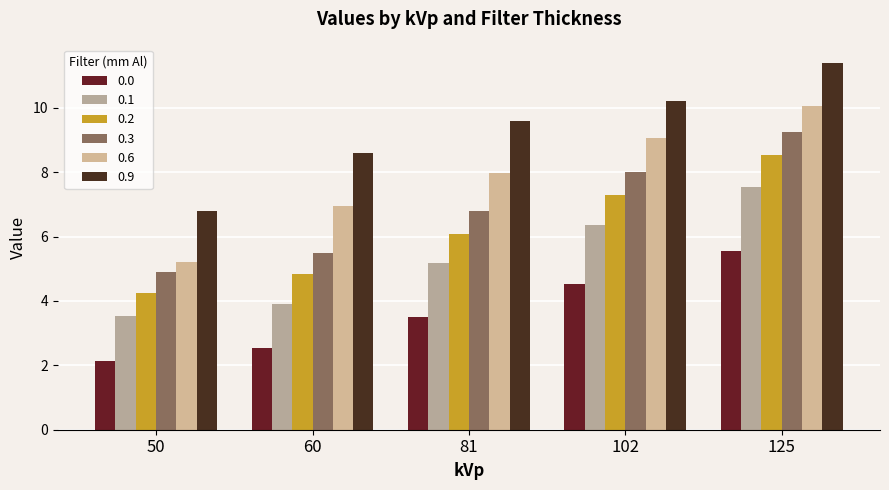

At which category does the chart reach its minimum across all series?

50